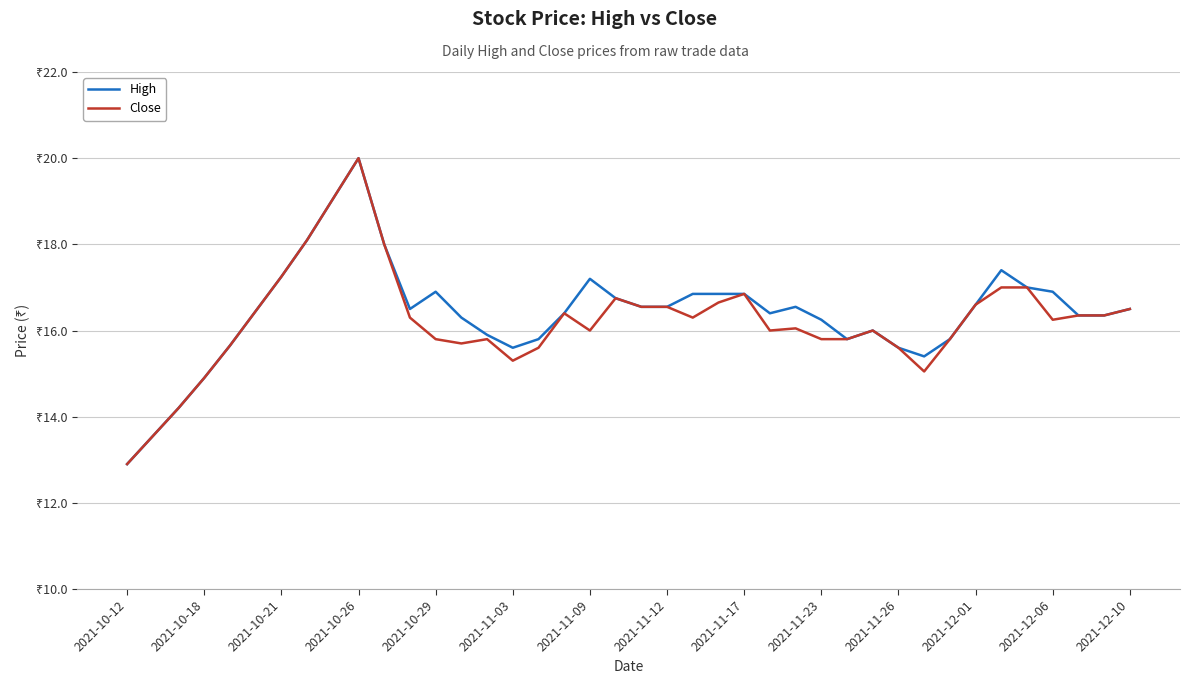

What are all the series names shown in the legend?

High, Close